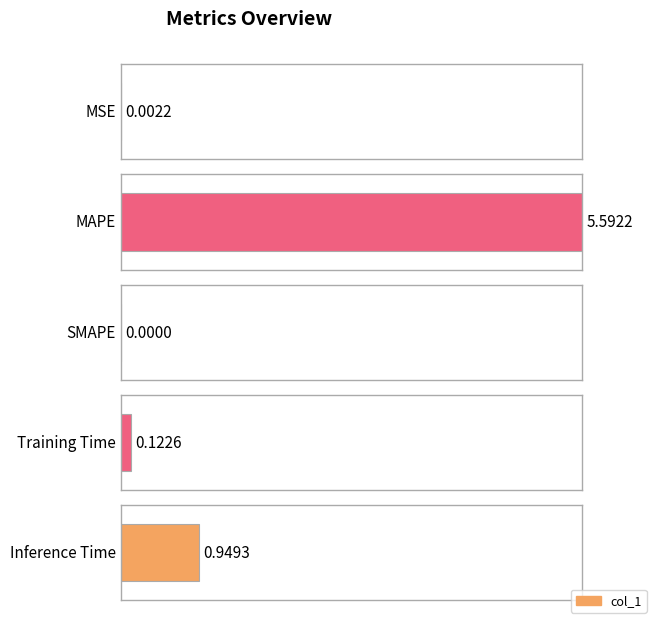

Rank the categories by value from highest to lowest.

MAPE, Inference Time, Training Time, MSE, SMAPE